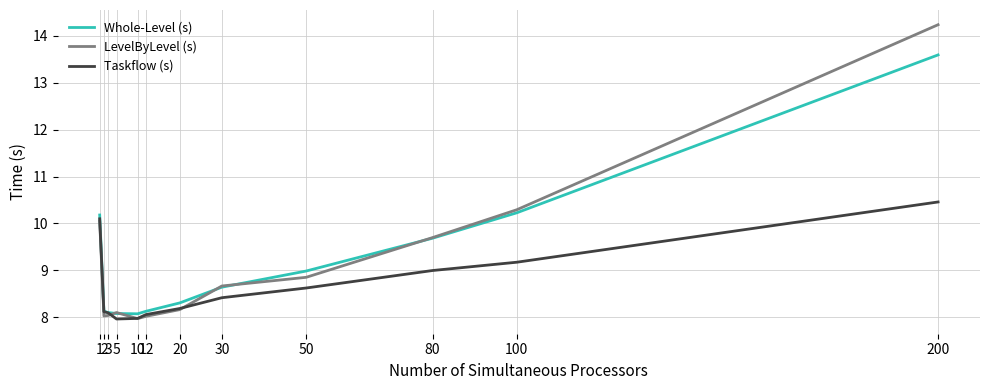

At which category is the sum across all series the highest?

200